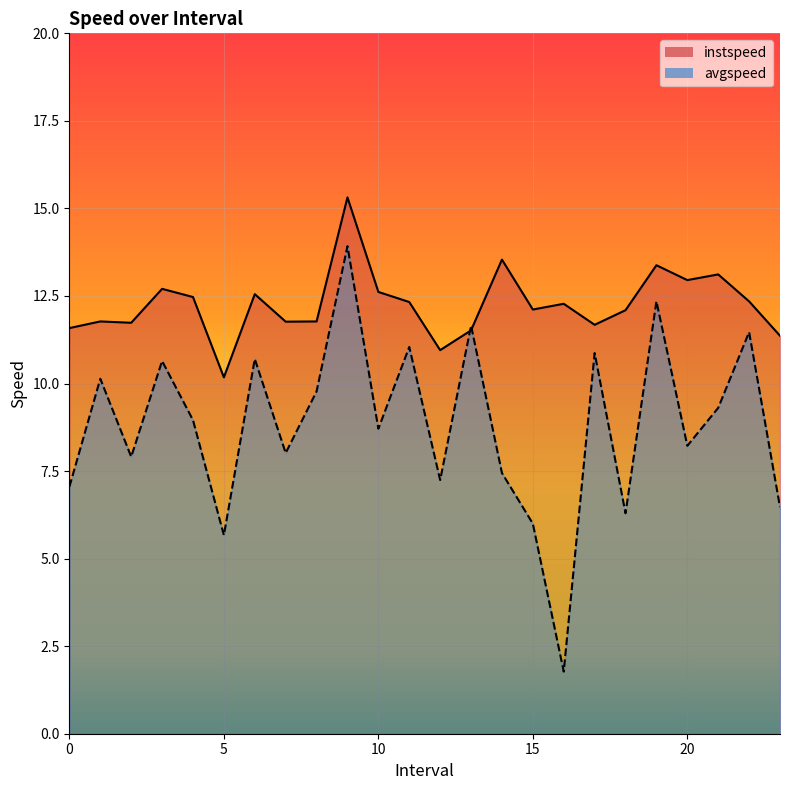

What is the difference between the maximum and minimum values in the avgspeed series?

12.1